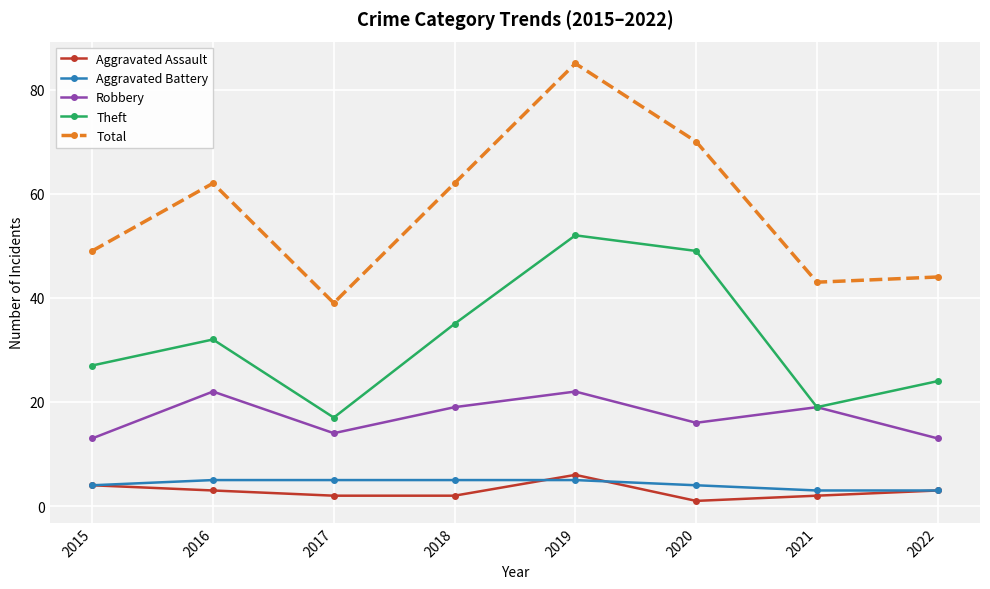

True or false: Aggravated Battery and Robbery cross at least once.

False